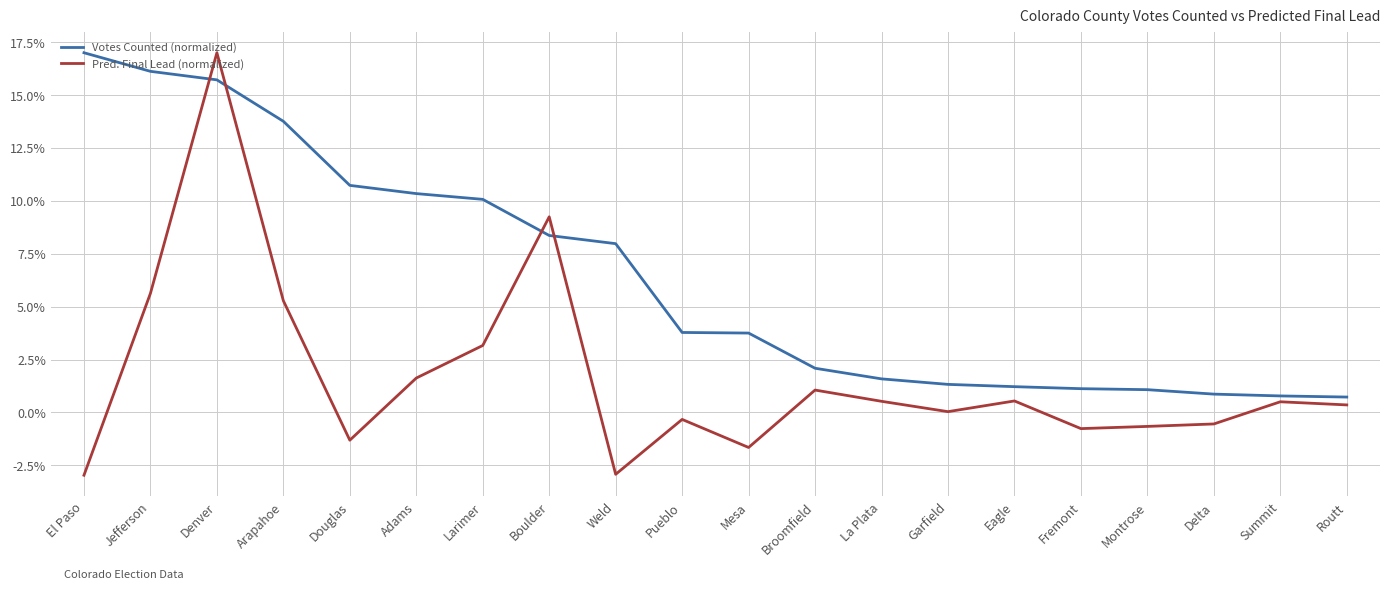

Which series has the largest total across all categories?

Votes Counted (normalized)